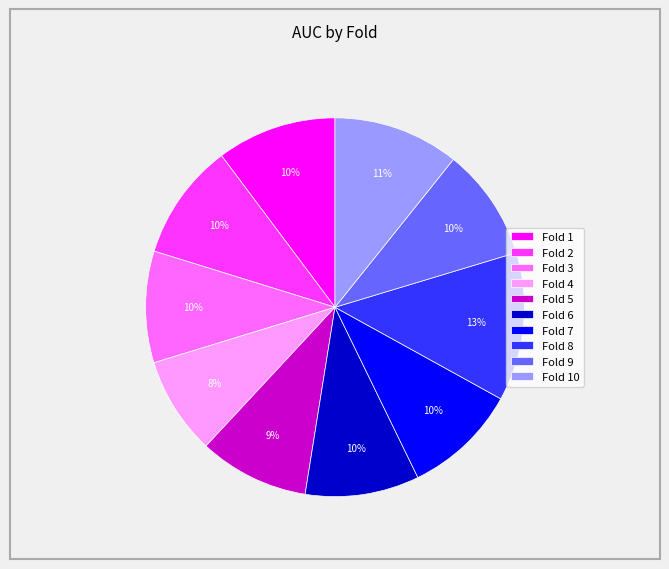

Which slice is the largest?

Fold 8